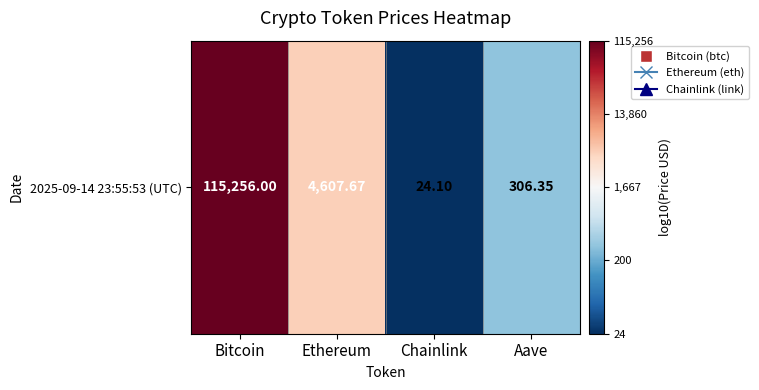

What is the ratio of the value at Aave to the value at Bitcoin?

0.5